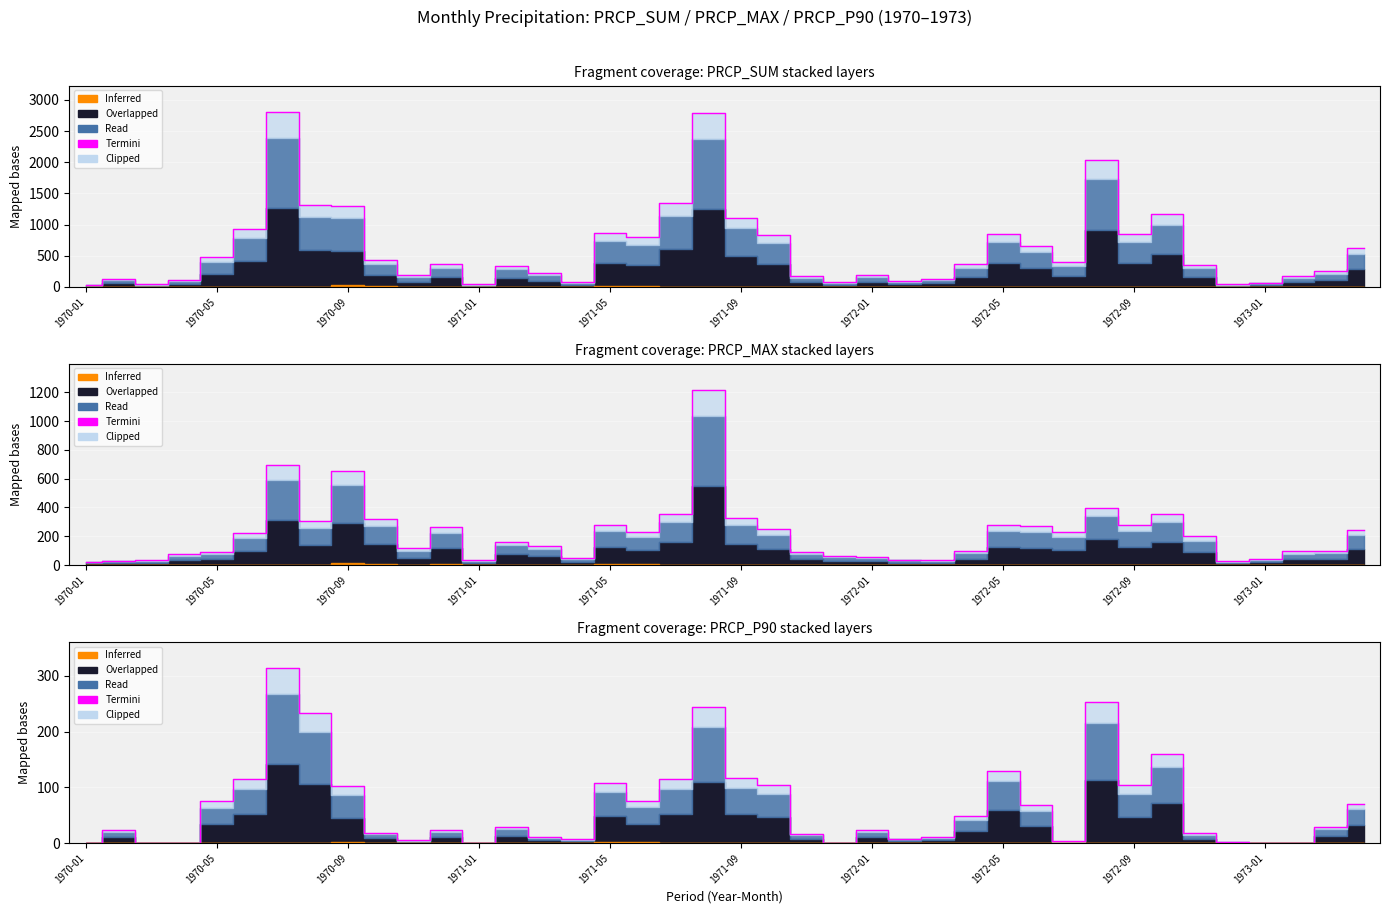

Reading left to right, transcribe all the data shown in this chart.

0	23	0	1	75	115	314	234	102	19	5	24	1	29	11	7	107	76	115	244	116	104	17	1	24	8	11	49	130	68	3	253	104	160	18	2	0	1	29	71